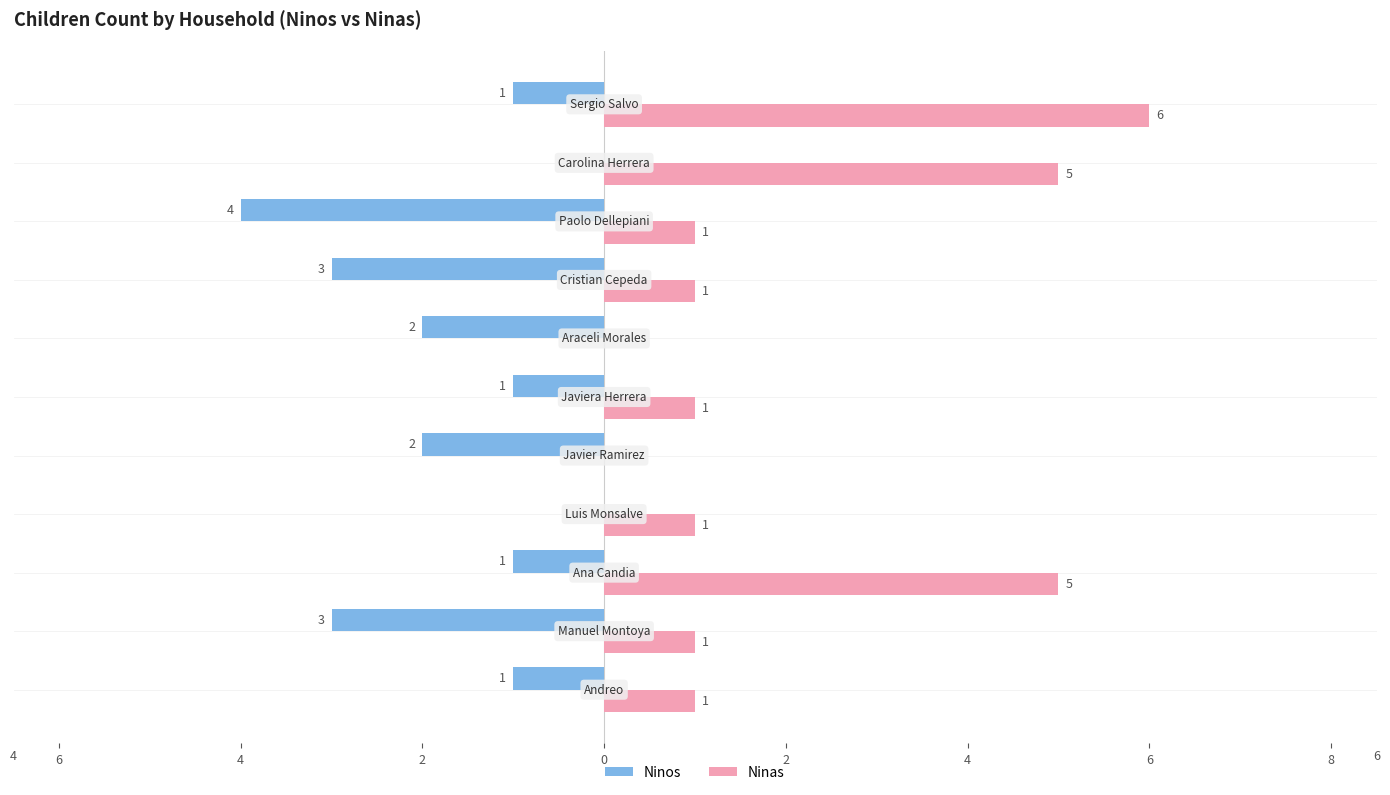

What are all the series names shown in the legend?

Ninos, Ninas